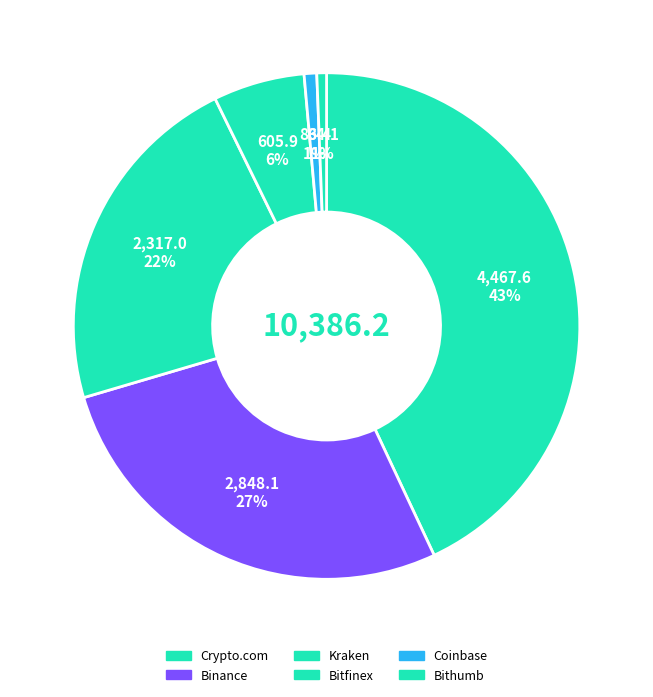

How many segments does this pie chart have?

6